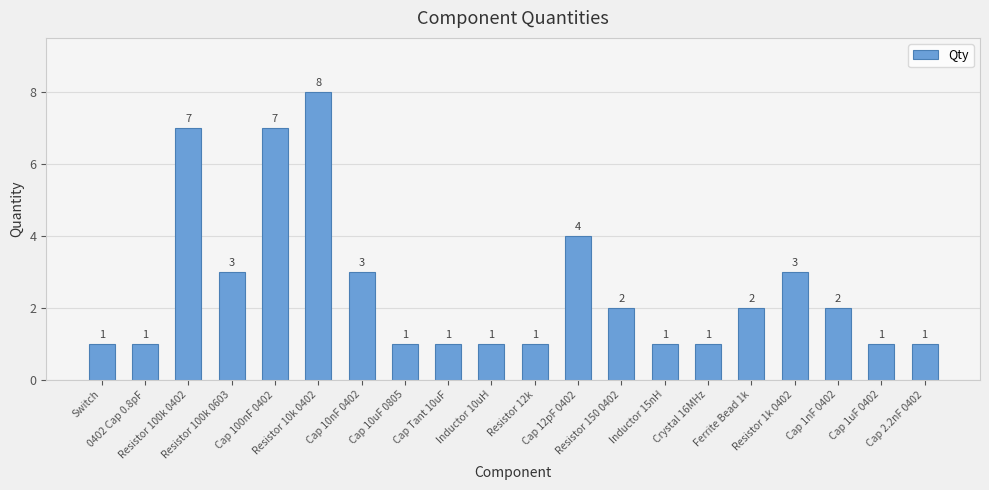

Is it true that the value at Inductor 15nH is 1?

True